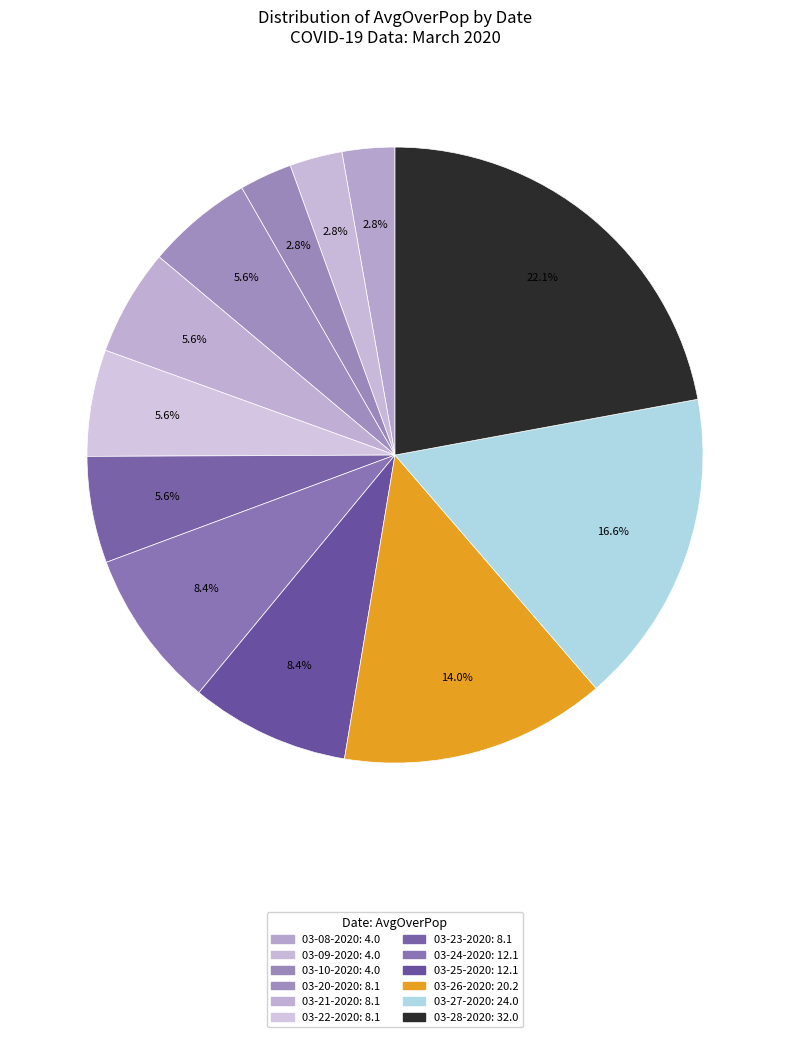

Is there a majority slice in this chart?

No